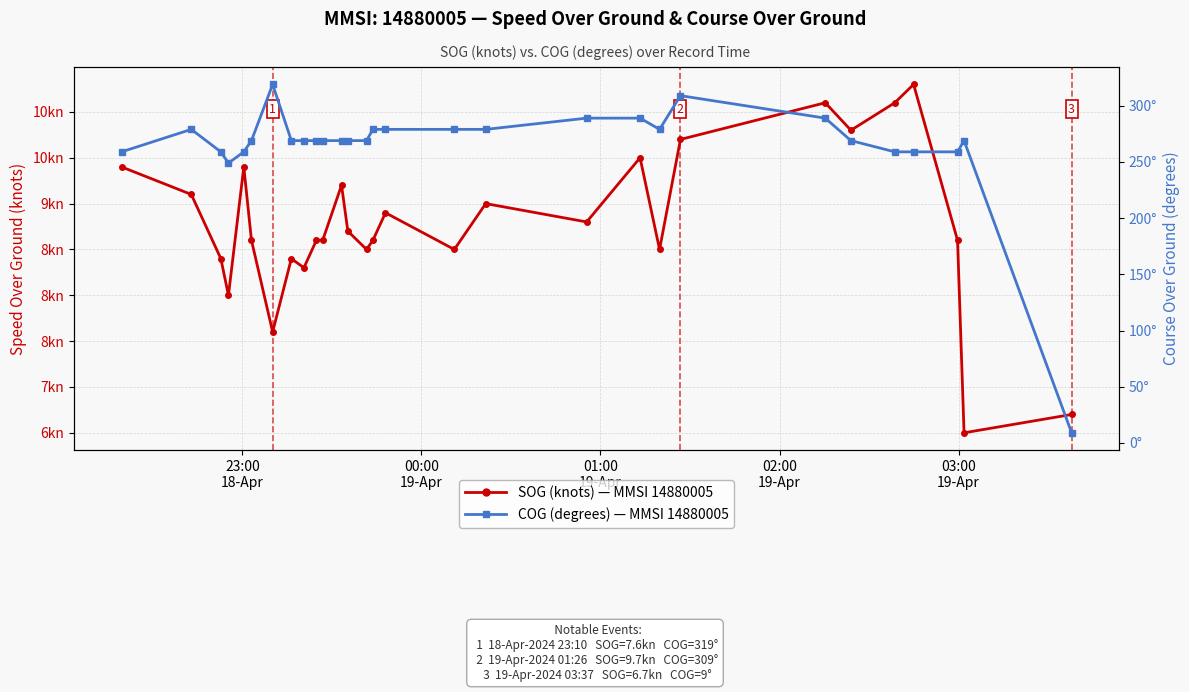

What is the greatest value displayed?

319.0